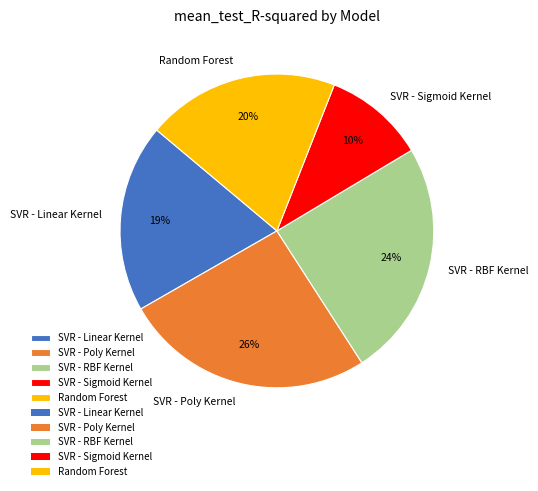

Is the sum of SVR - RBF Kernel and SVR - Poly Kernel greater than half?

Yes